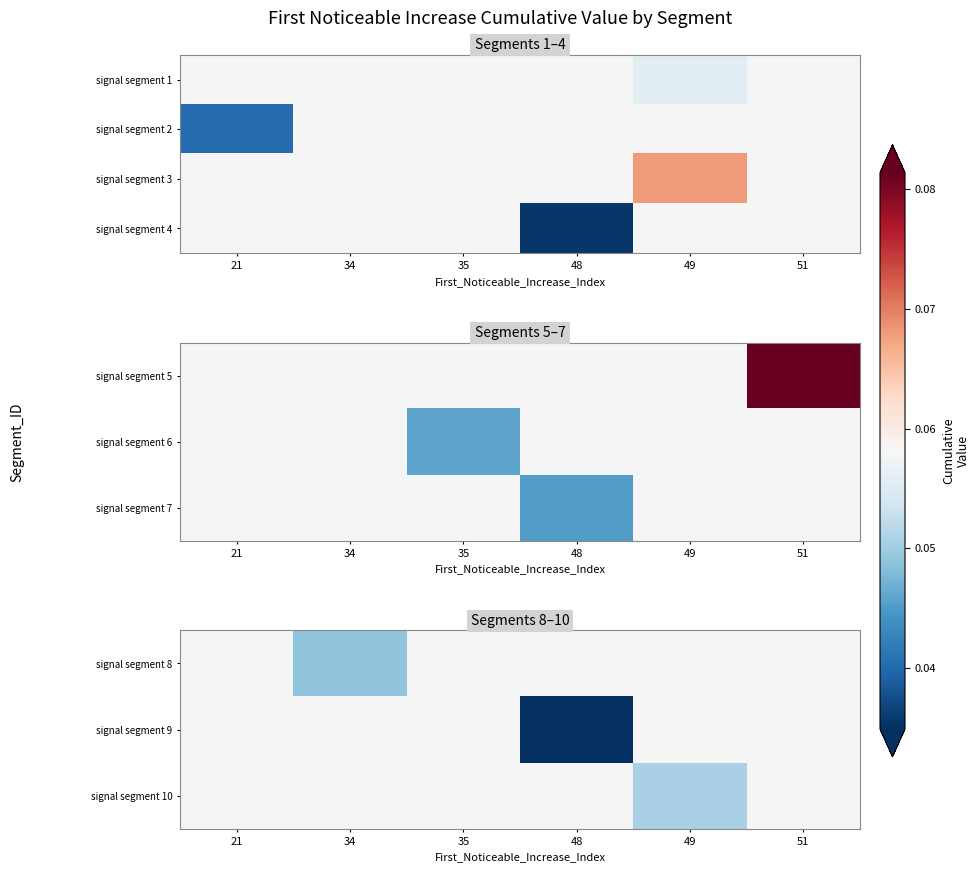

How many categories are shown in the chart?

6